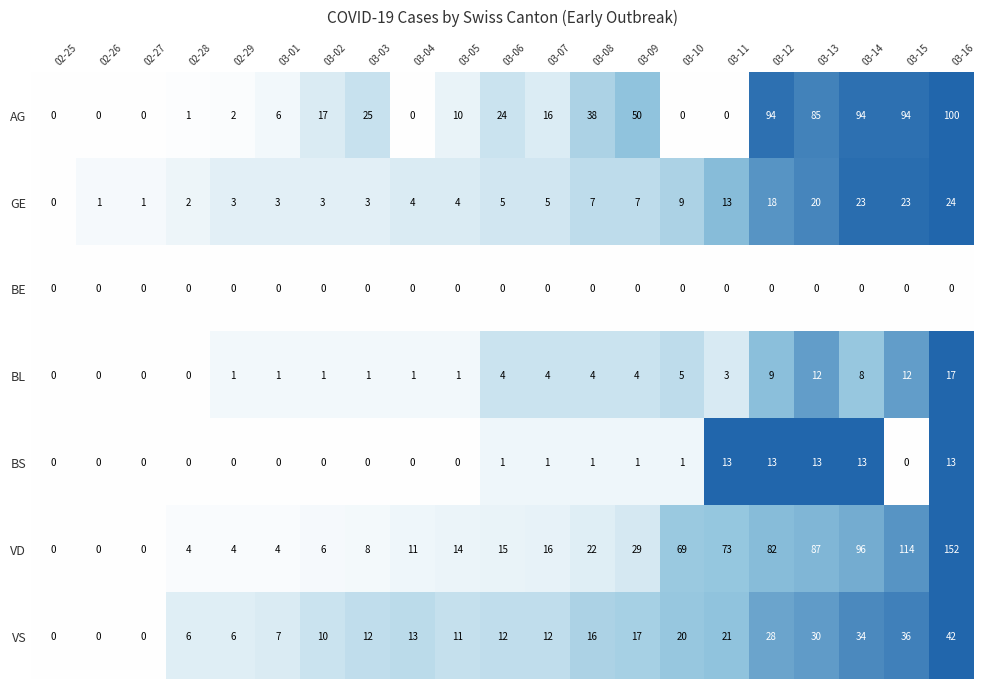

Read the VD value at 03-11.

73